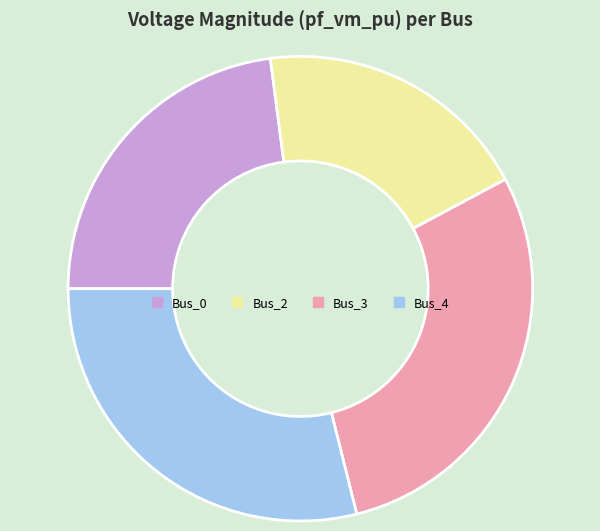

How many segments does this pie chart have?

4